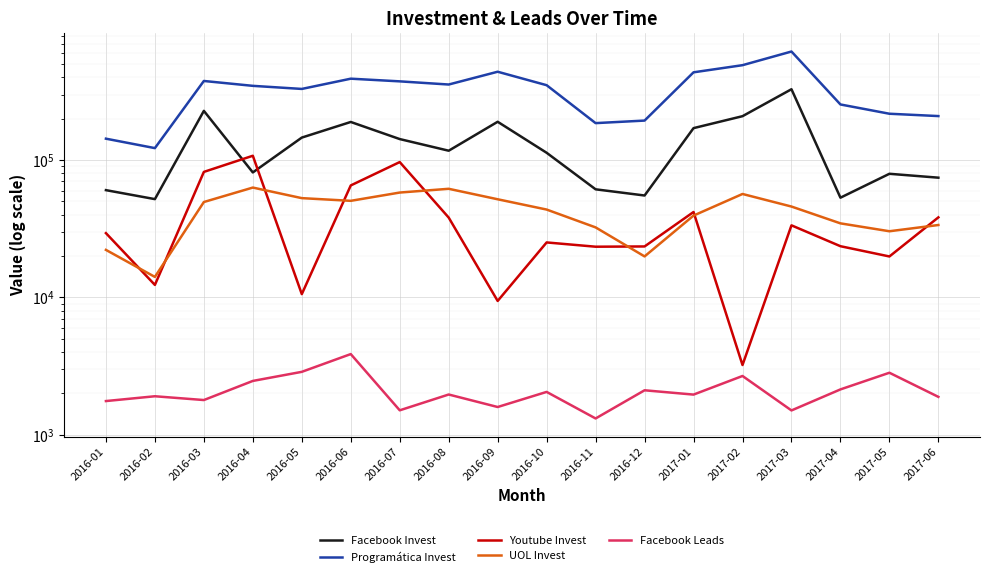

How many lines are shown in the chart?

5